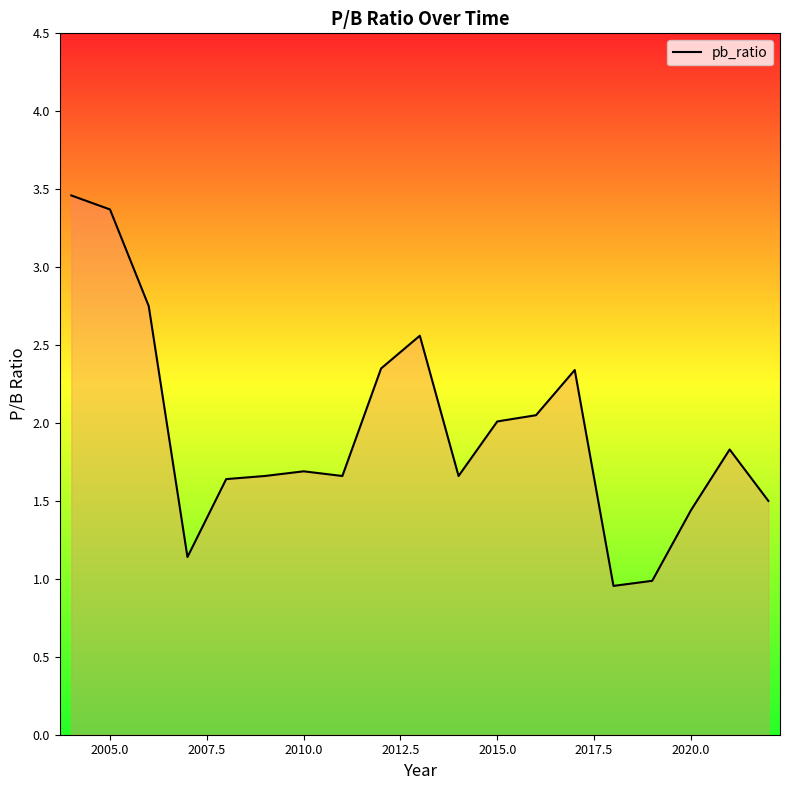

What is the greatest value displayed?

3.5